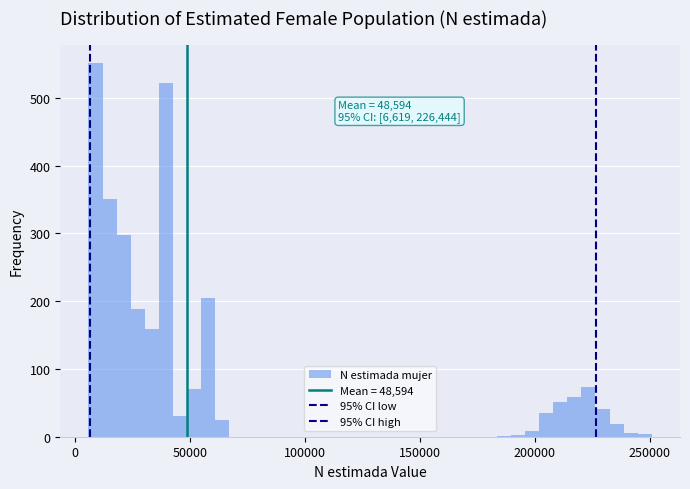

Read against the x-axis, roughly where is the centre of the tallest bar?

10000